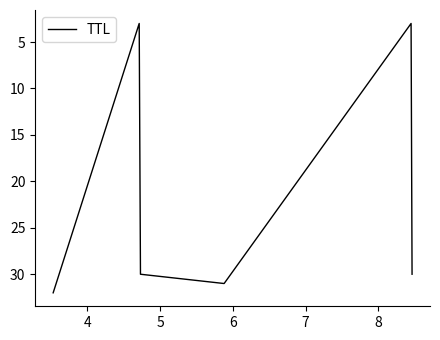

What is the difference between the maximum and minimum values?

29